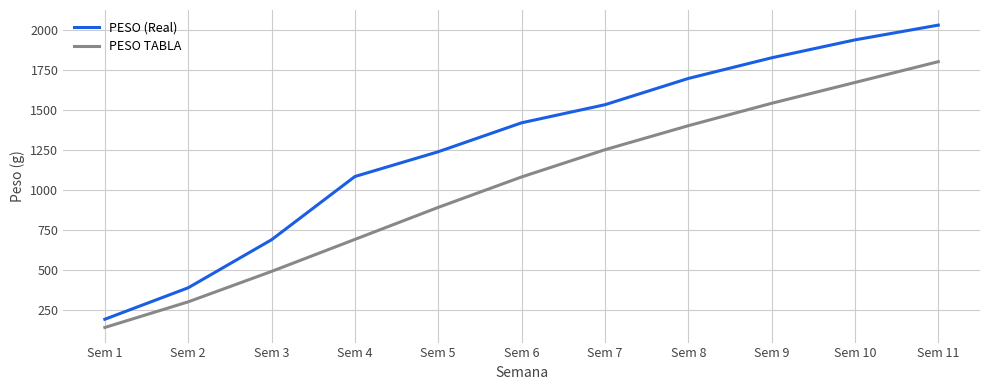

What is the sum of the PESO TABLA values at Sem 5 and Sem 7?

2140.0